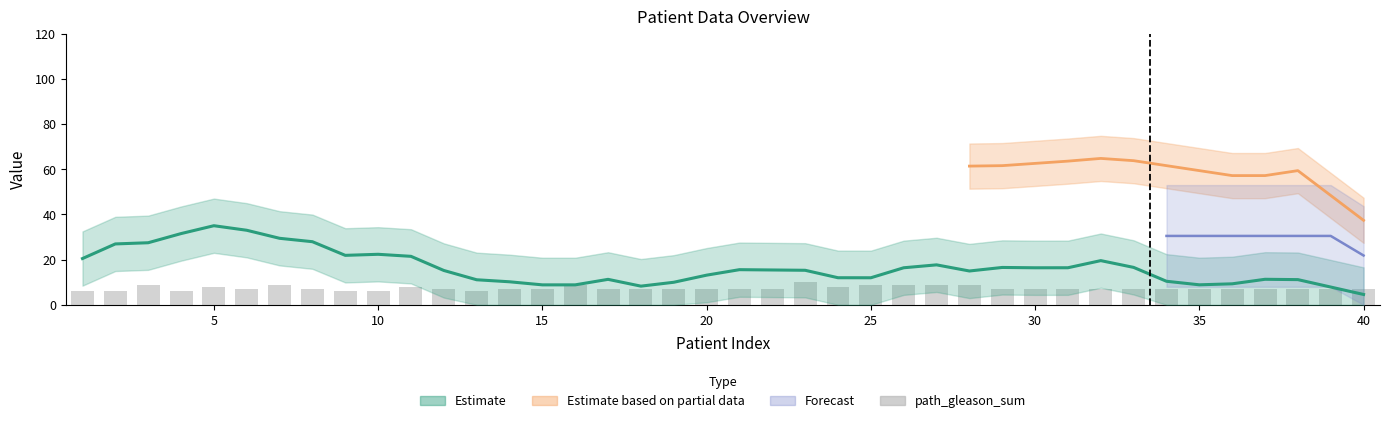

How many data points are above 7?

11